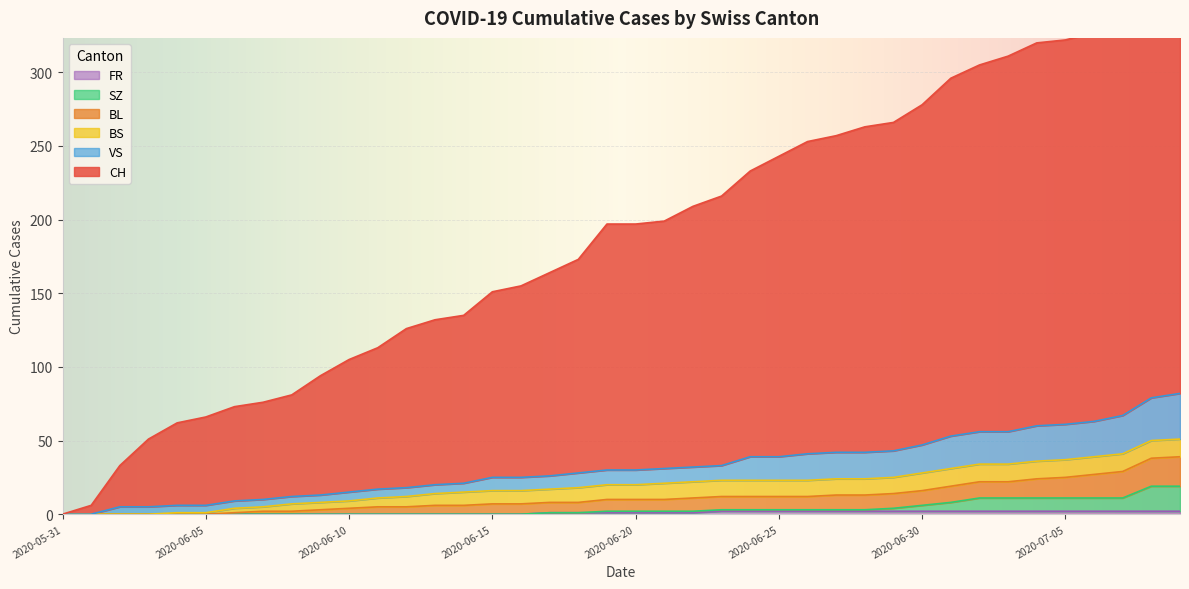

How many data points in CH are above 197?

19